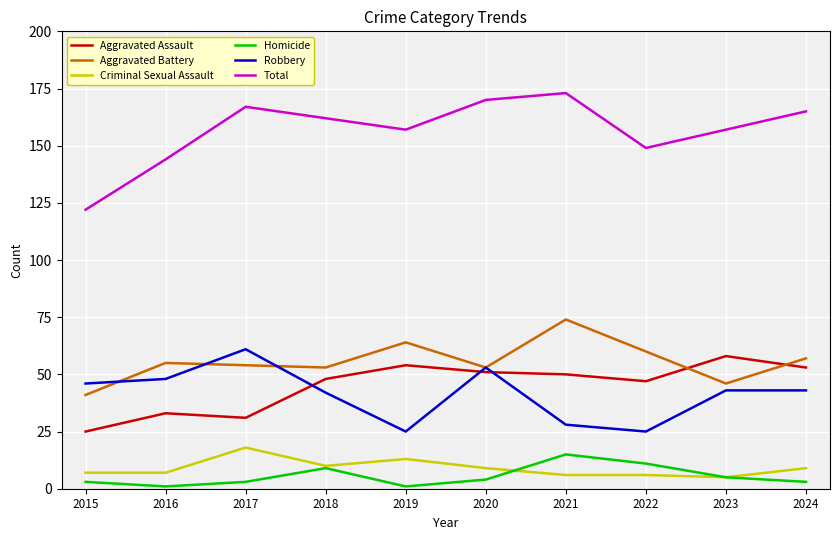

Which series has the largest range (max minus min)?

Total